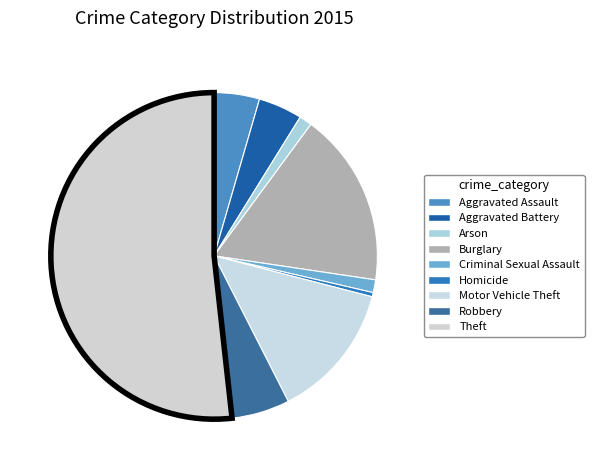

How many slices are in this pie chart?

9